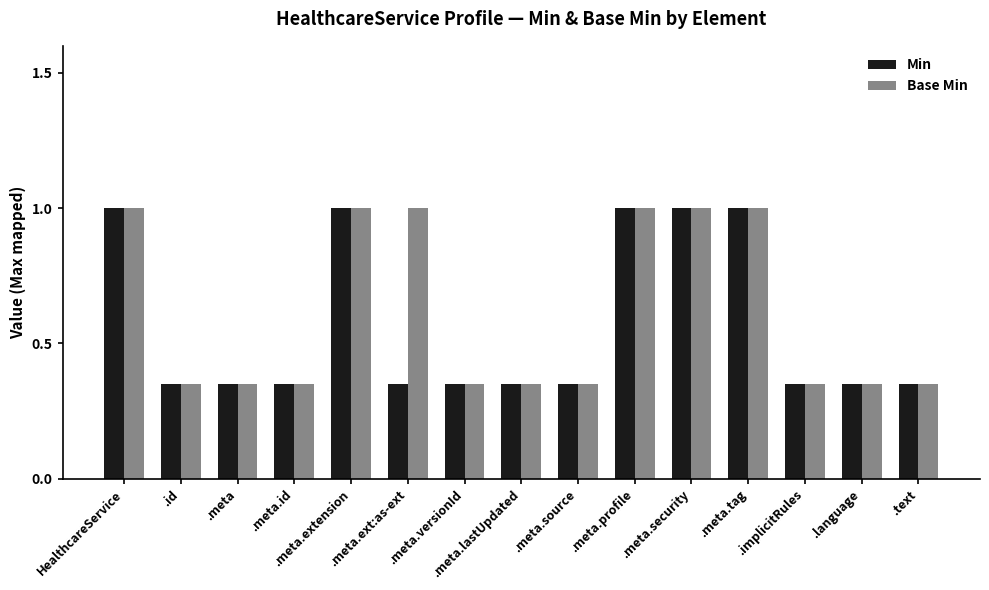

What is the label of the 3rd bar from the right?

.implicitRules